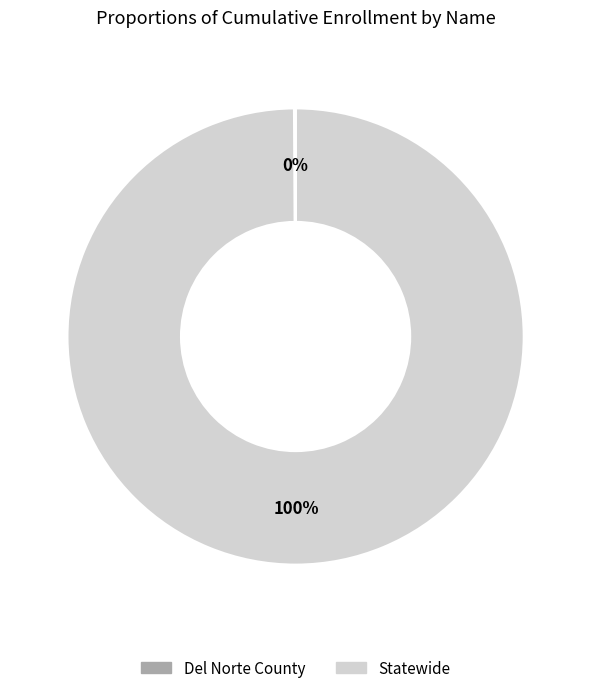

To the nearest percent, what percentage of the pie is Statewide?

100%